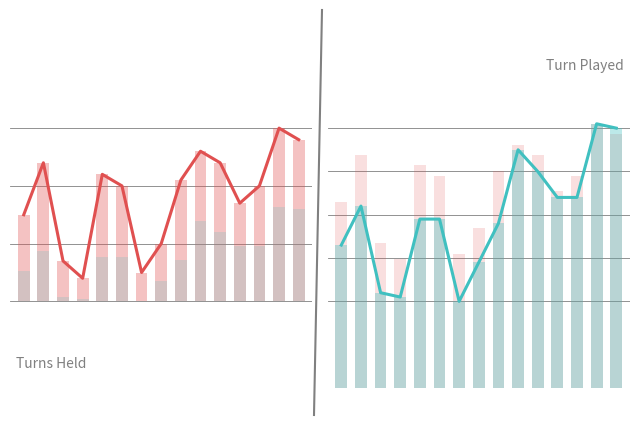

What are all the series names shown in the legend?

Turns Held, Turn Played